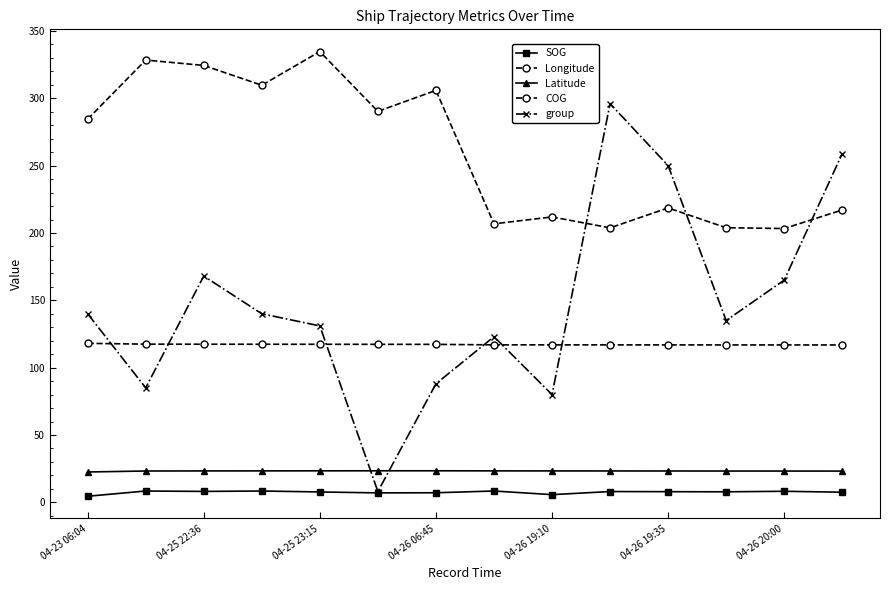

How many lines are shown in the chart?

5